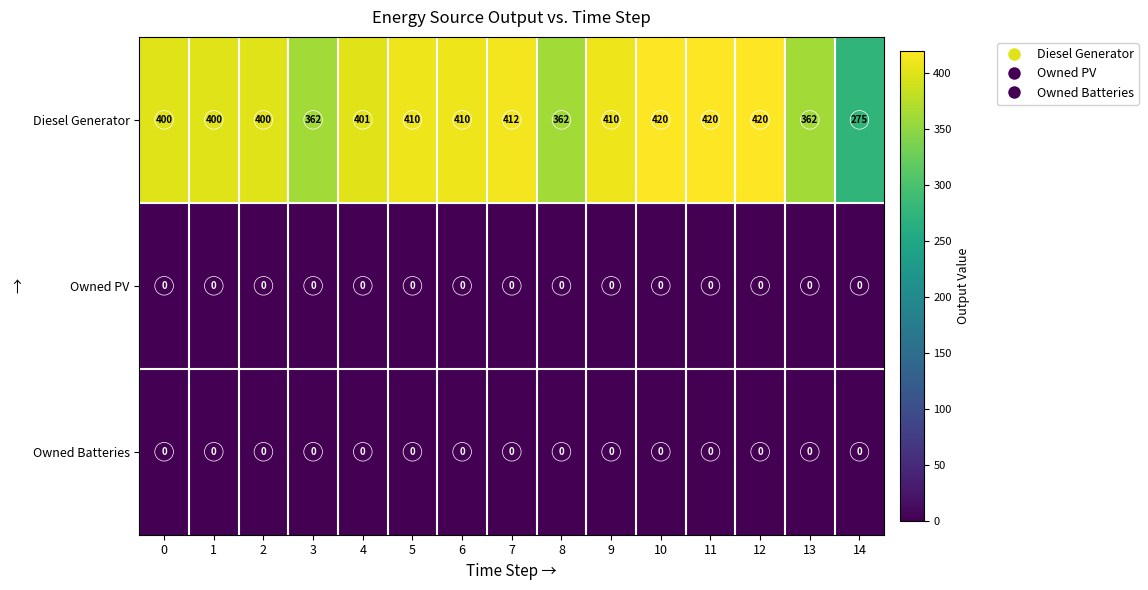

What is the spread (max minus min) of values at 7?

412